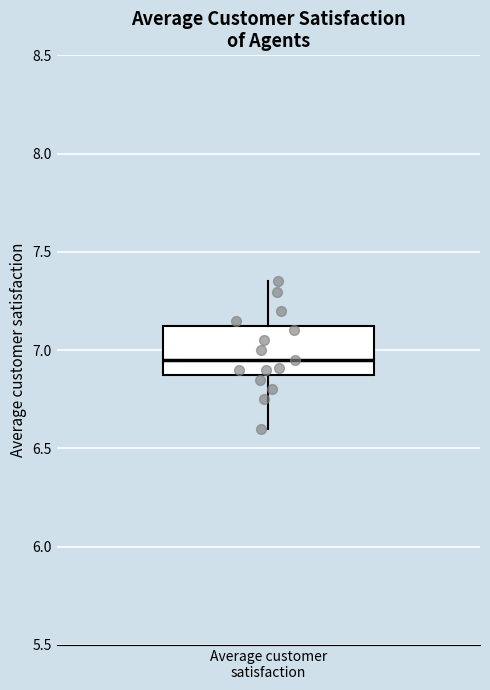

Where does the median line of the box for Average customer satisfaction sit on the y-axis? The values are not printed on the chart, so give them approximately, as read against the axis.

6.95